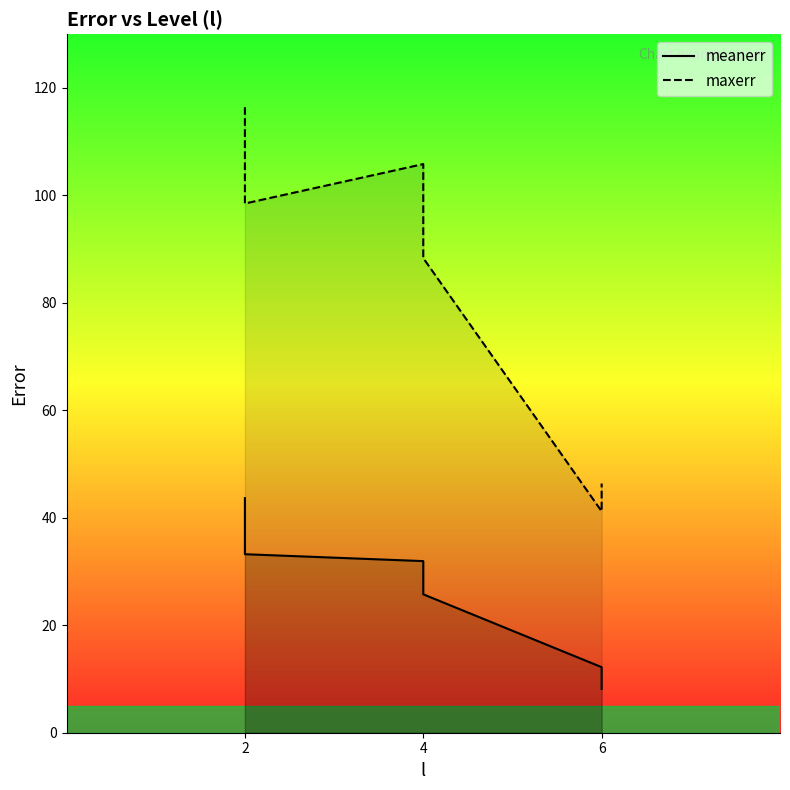

True or false: meanerr and maxerr cross at least once.

False